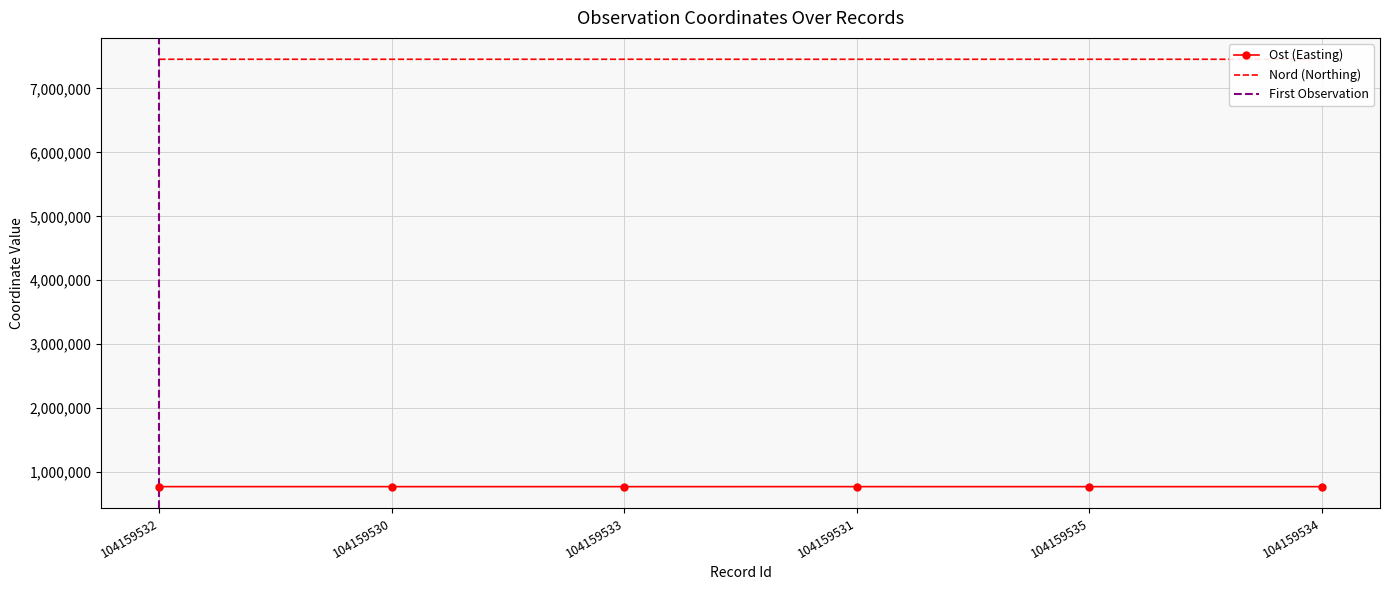

At which category does Ost reach its first local peak?

104159531